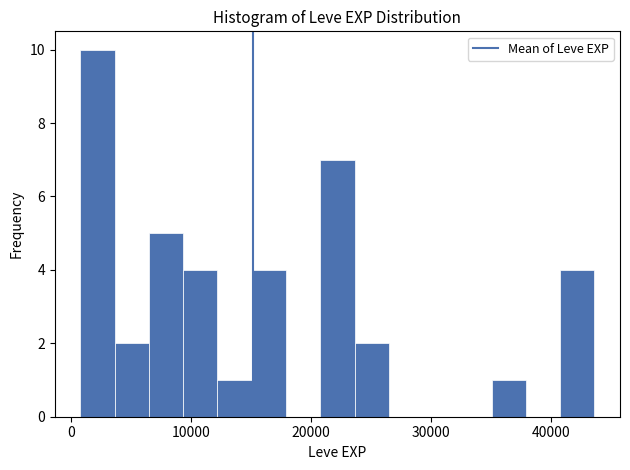

Around what value on the x-axis is the tallest bar? Give the approximate position of its centre, as read against the axis.

2000